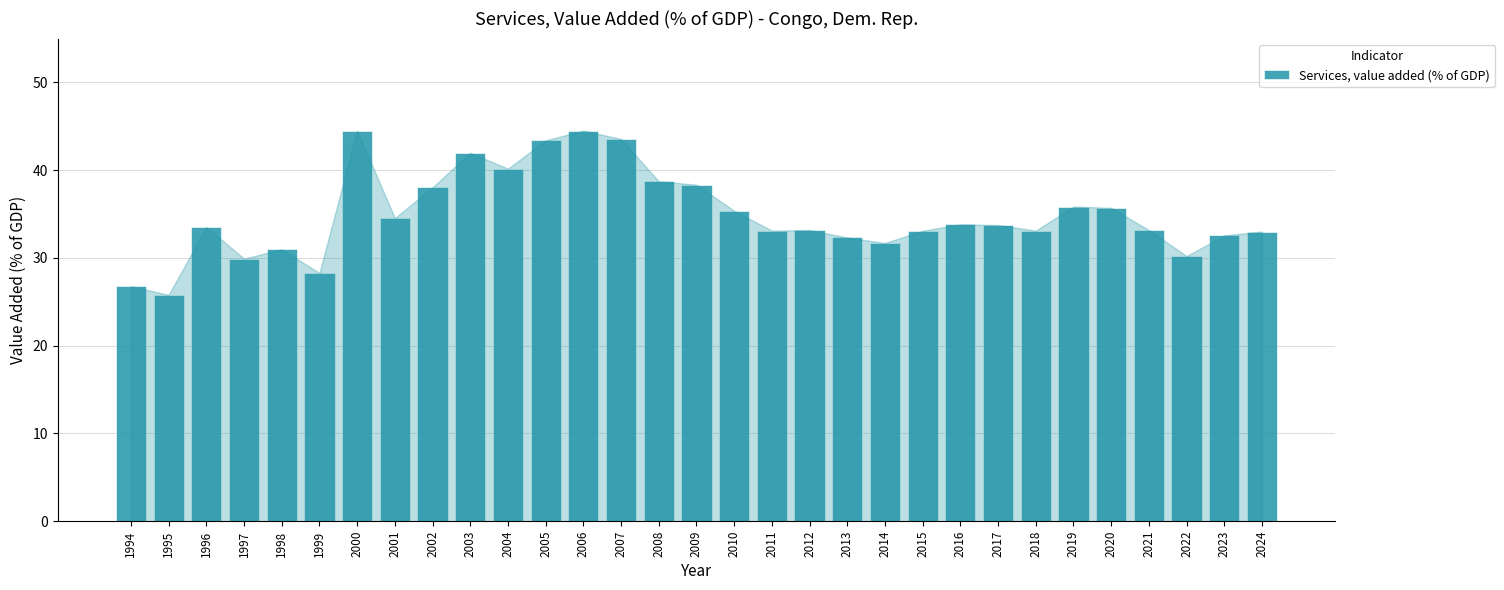

Count the number of categories in the chart.

31